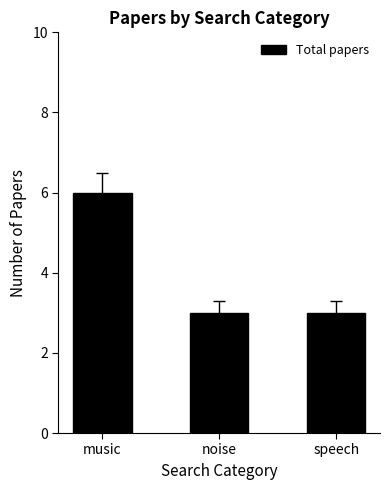

What is the sum of the values at speech and noise?

6